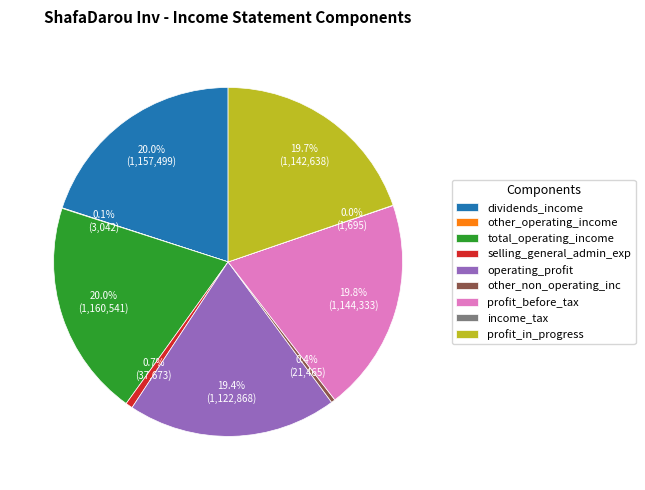

What is the ratio of the value at other_non_operating_inc to the value at selling_general_admin_exp?

0.6